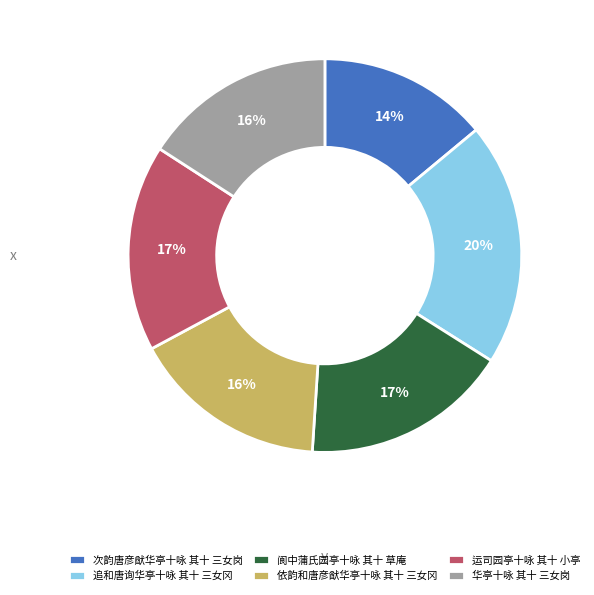

Which slice is the largest?

追和唐询华亭十咏 其十 三女冈